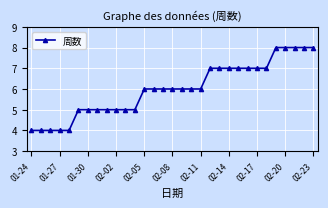

What is the sum of all values?

186